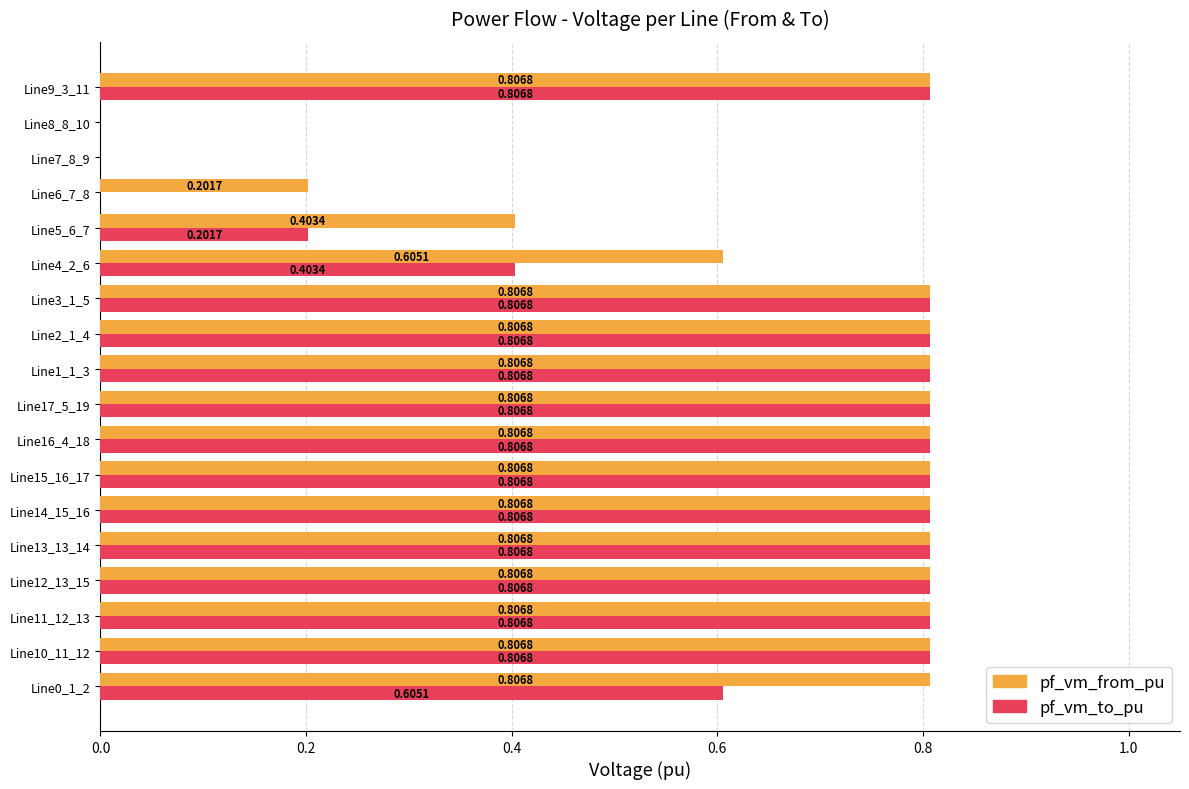

What is the sum of all pf_vm_from_pu values?

11.7